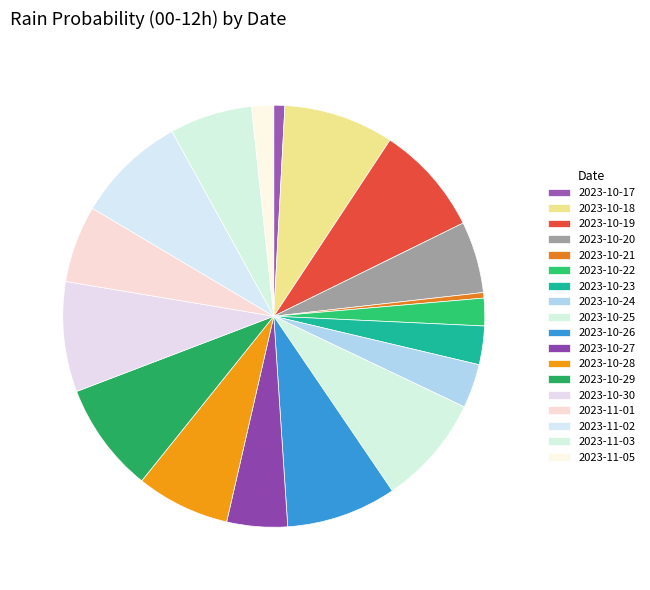

How many slices are in this pie chart?

18